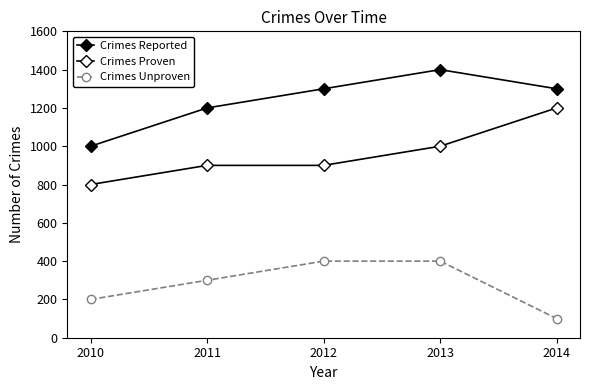

How many data points in Crimes Unproven are less than 300?

2